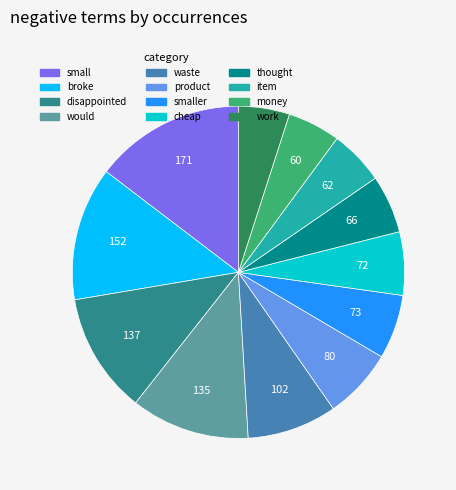

The thought slice represents 11% of the pie. True or false?

False